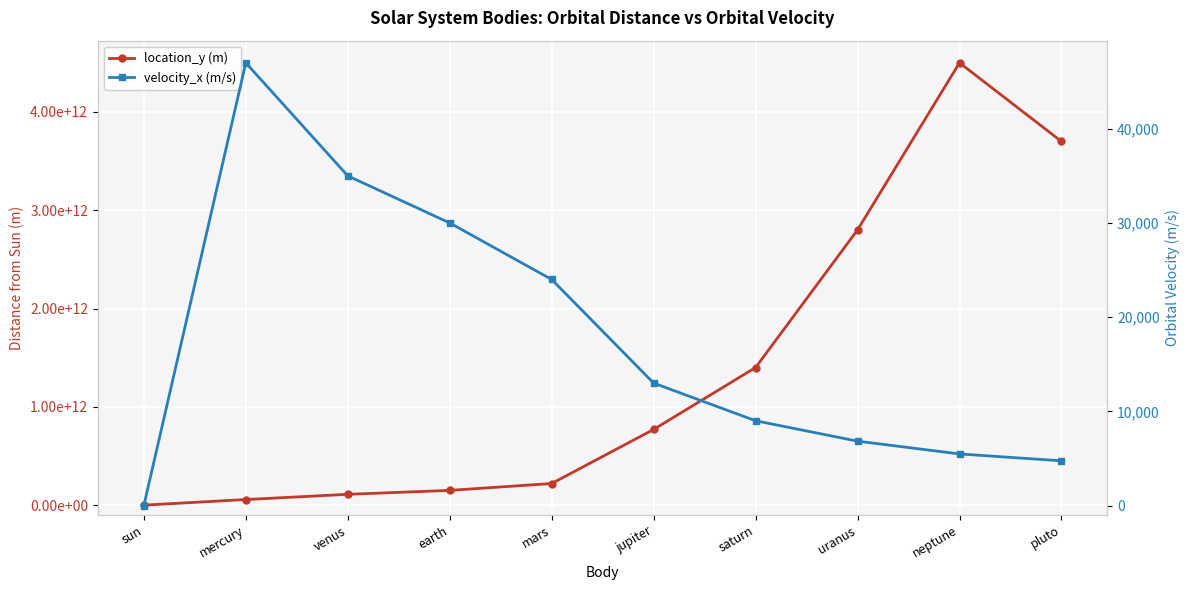

What is the difference between the maximum and minimum values in the velocity_x (m/s) series?

47000